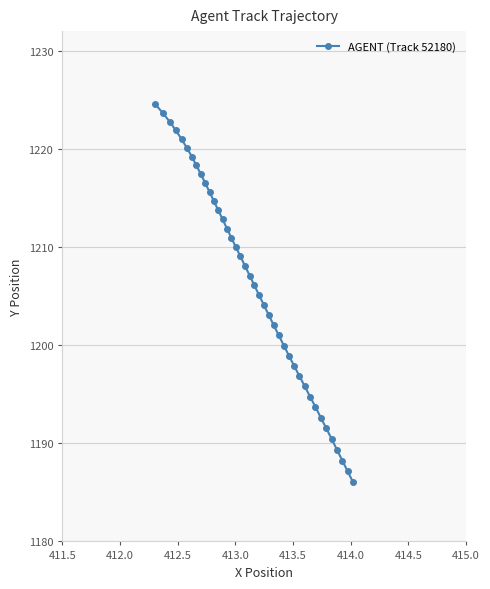

What is the smallest value displayed?

1186.0